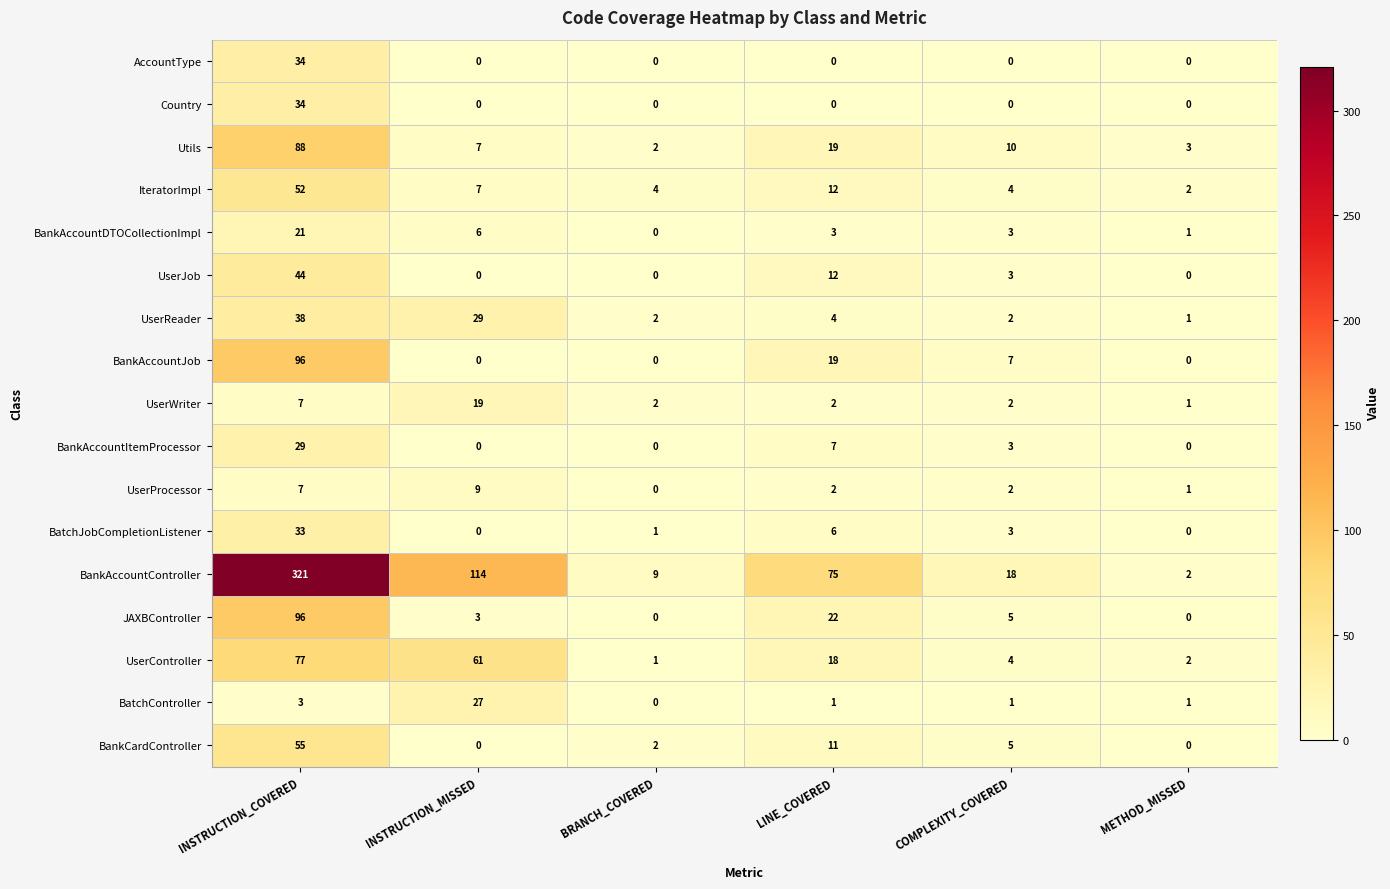

At which category is the sum across all series the highest?

INSTRUCTION_COVERED